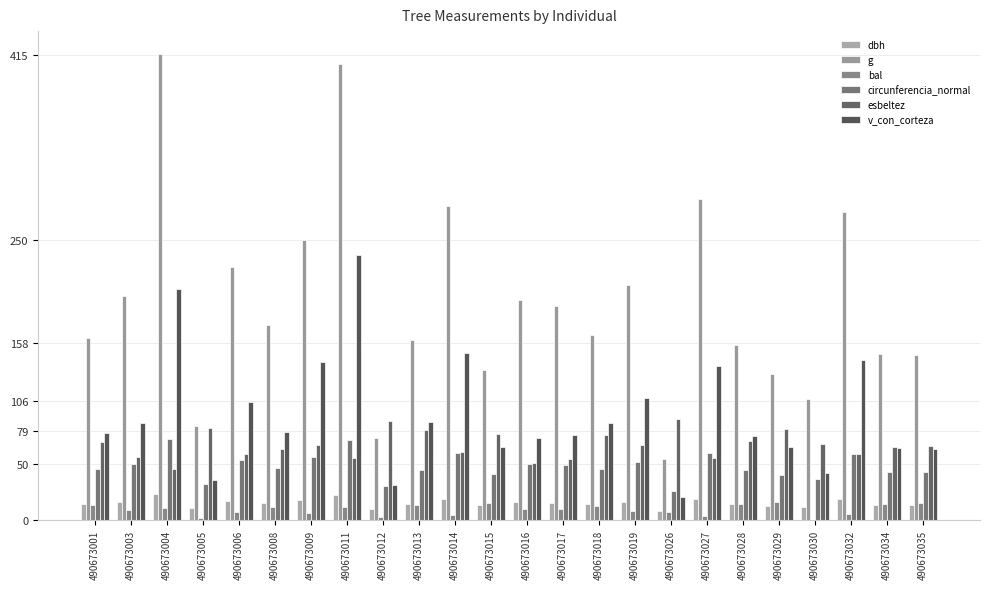

What value does the v_con_corteza series have at 490673012?

31.3